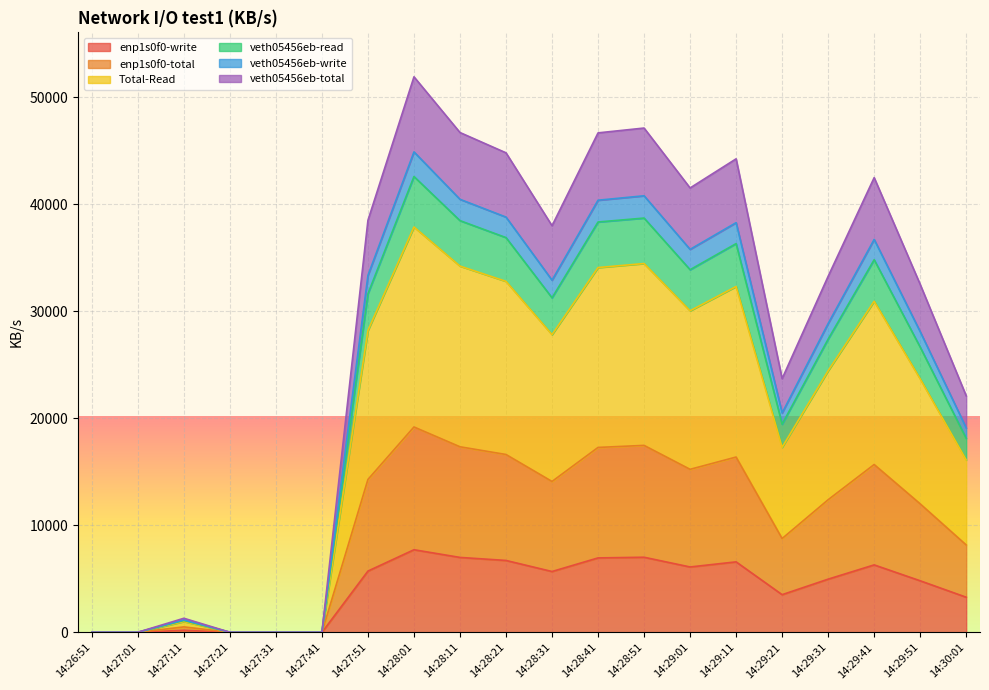

What is the highest value of the enp1s0f0-write series?

7726.4